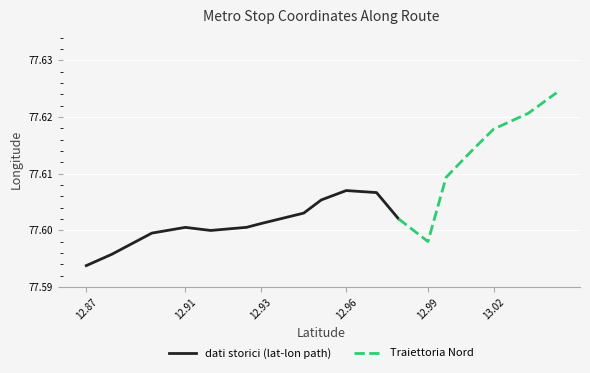

What is the label of the 2nd point from the left?

12.88094619